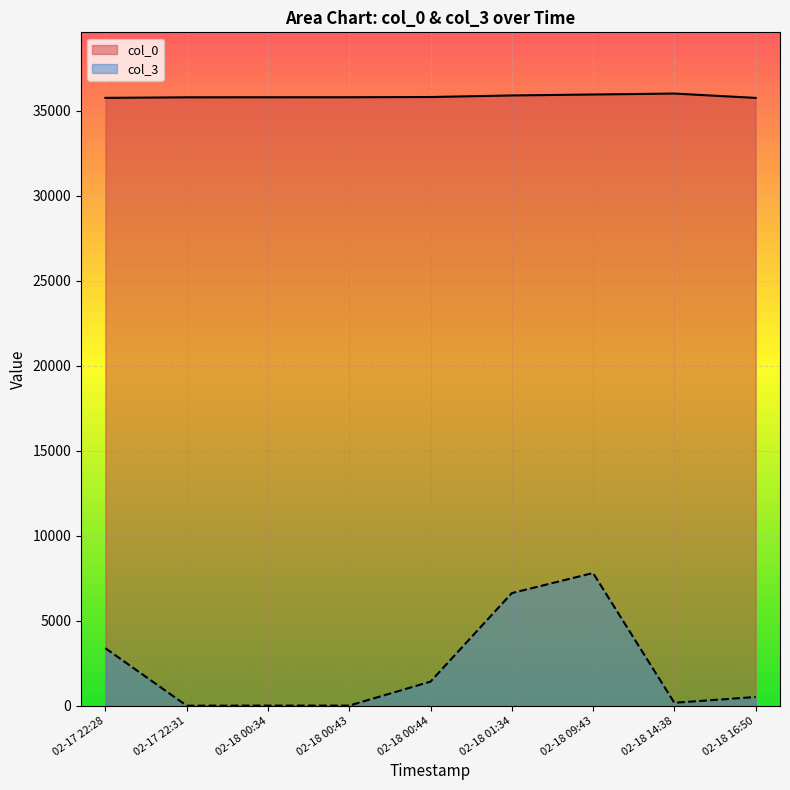

At which label does col_3 reach its peak?

02-18 09:43